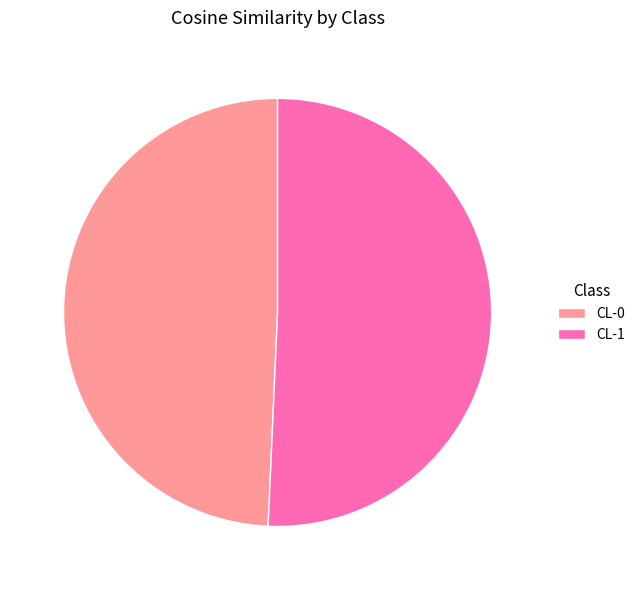

True or false: CL-0 accounts for 49% of the total.

True